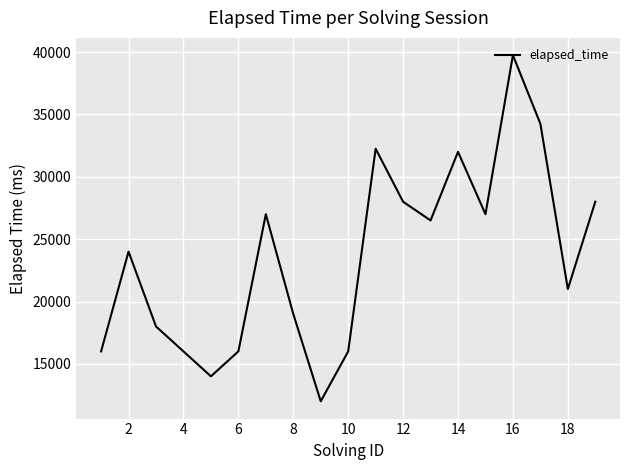

What is the difference between the maximum and minimum values?

27750